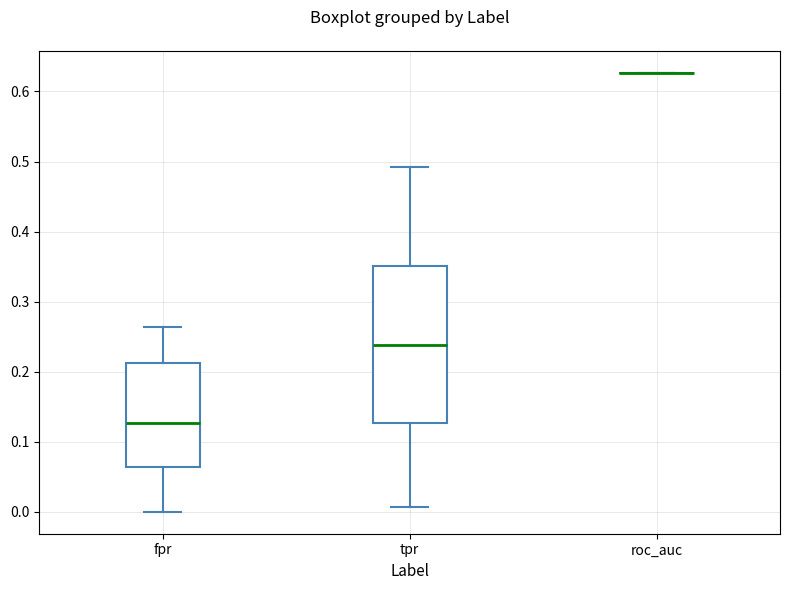

Reading left to right, transcribe this box plot: for each box, give where its median line is, the range the box spans, and where its two whiskers end, as read against the y-axis. The values are not printed on the chart, so give them approximately, as read against the axis.

fpr: median 0.13, box 0.06 to 0.21, whiskers 0.00 to 0.26
tpr: median 0.24, box 0.13 to 0.35, whiskers 0.01 to 0.49
roc_auc: box collapsed to a line at 0.63, whiskers 0.63 to 0.63